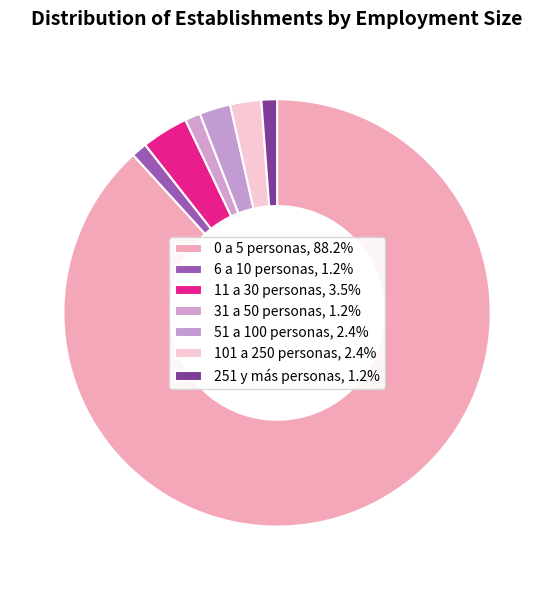

How many segments does this pie chart have?

7